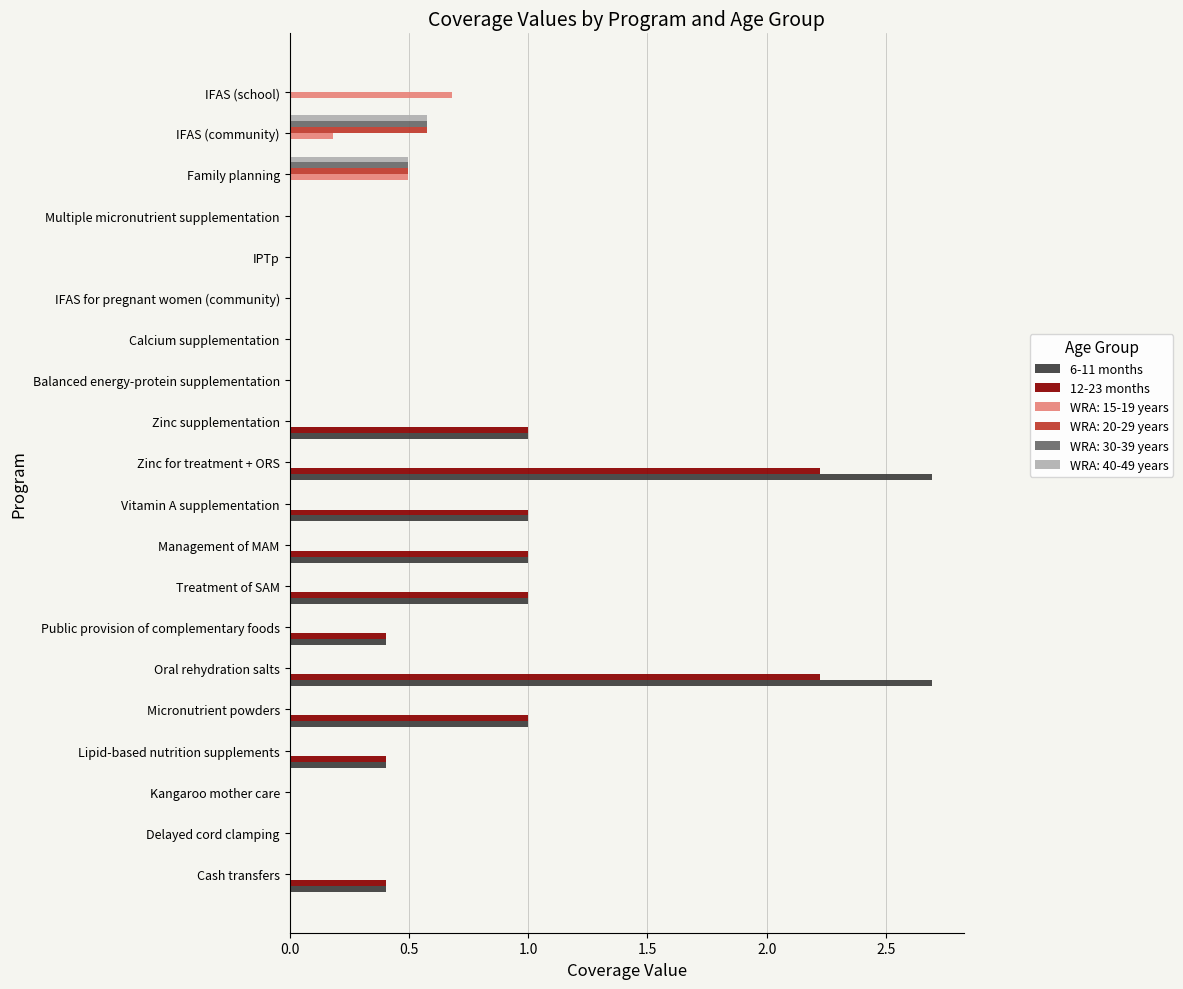

Which series has the widest spread of values?

6-11 months